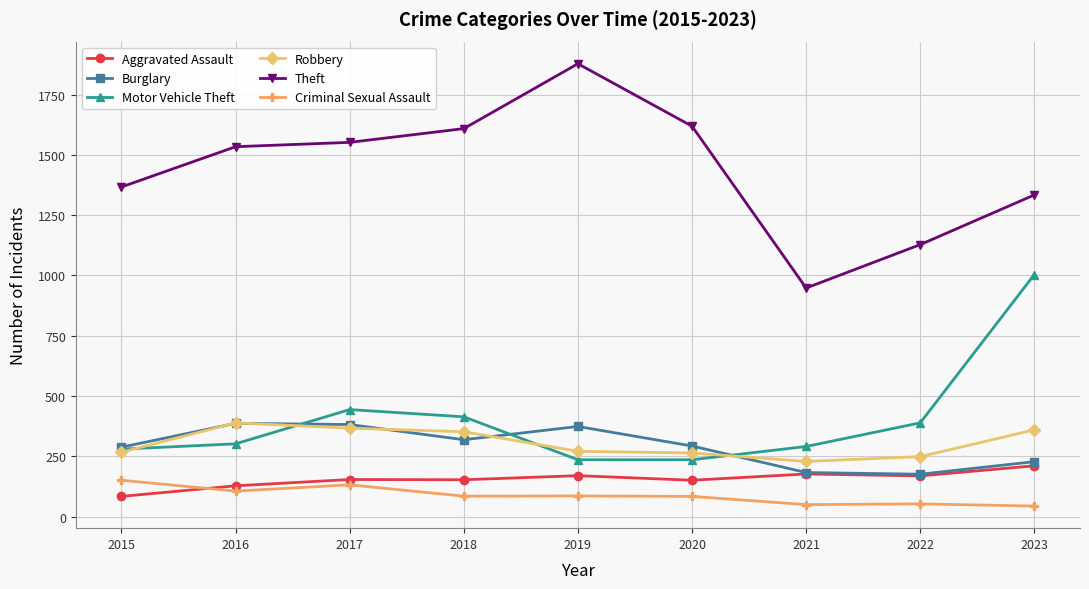

At which category does Robbery reach its first local peak?

2016